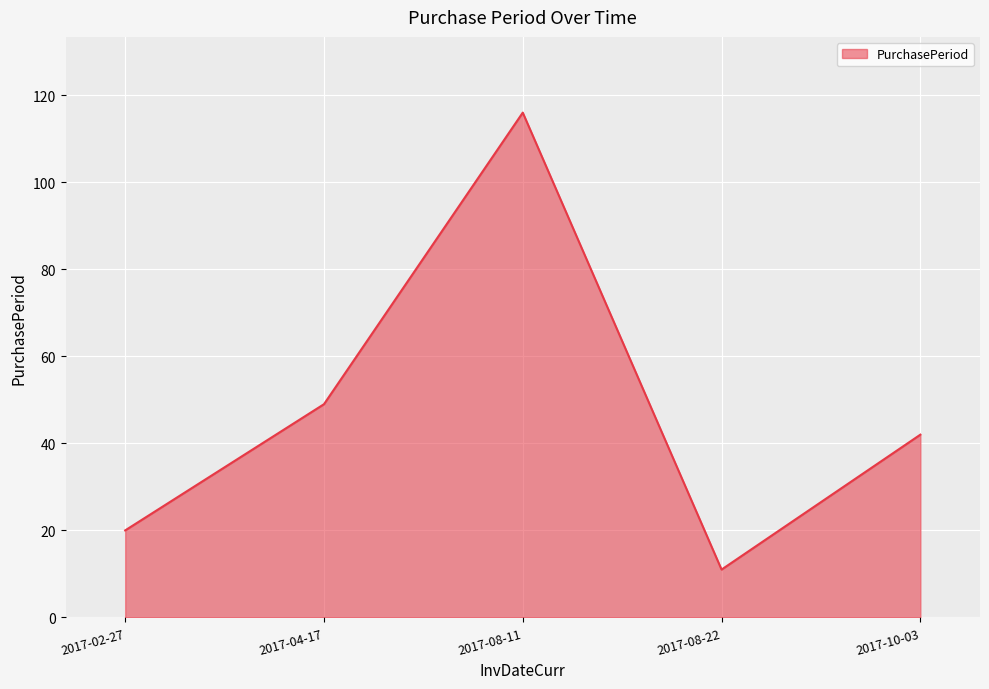

Is it true that the value at 2017-08-11 is 116?

True